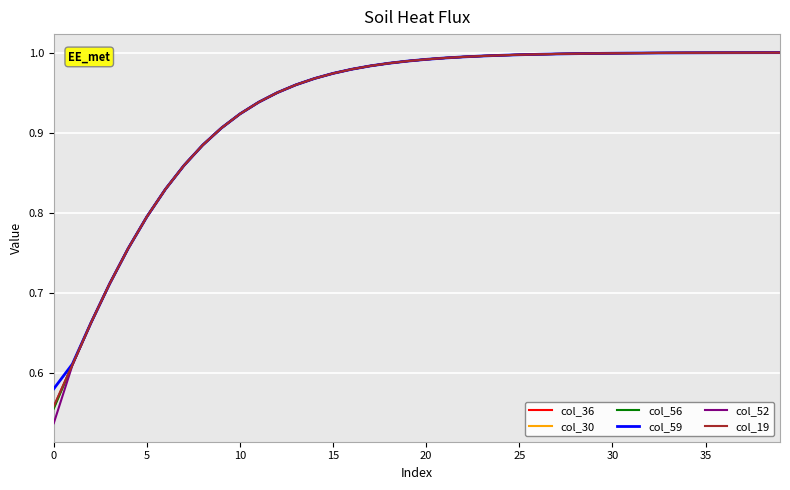

What are all the series names shown in the legend?

col_36, col_30, col_56, col_59, col_52, col_19